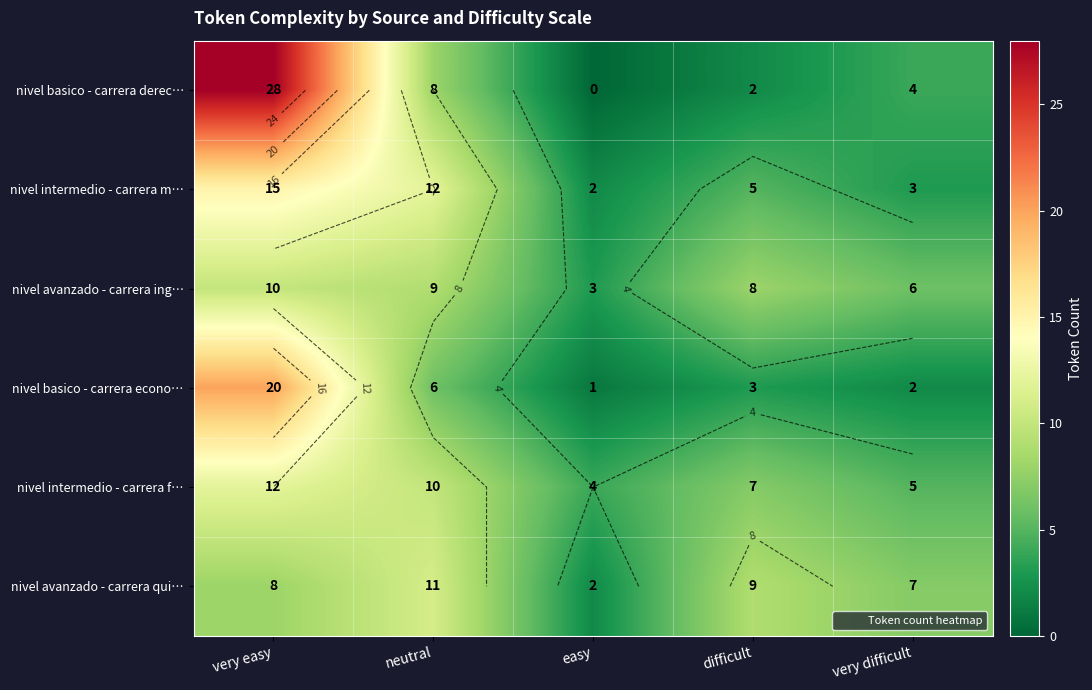

The value of nivel basico - carrera derec… at easy is 11. True or false?

False